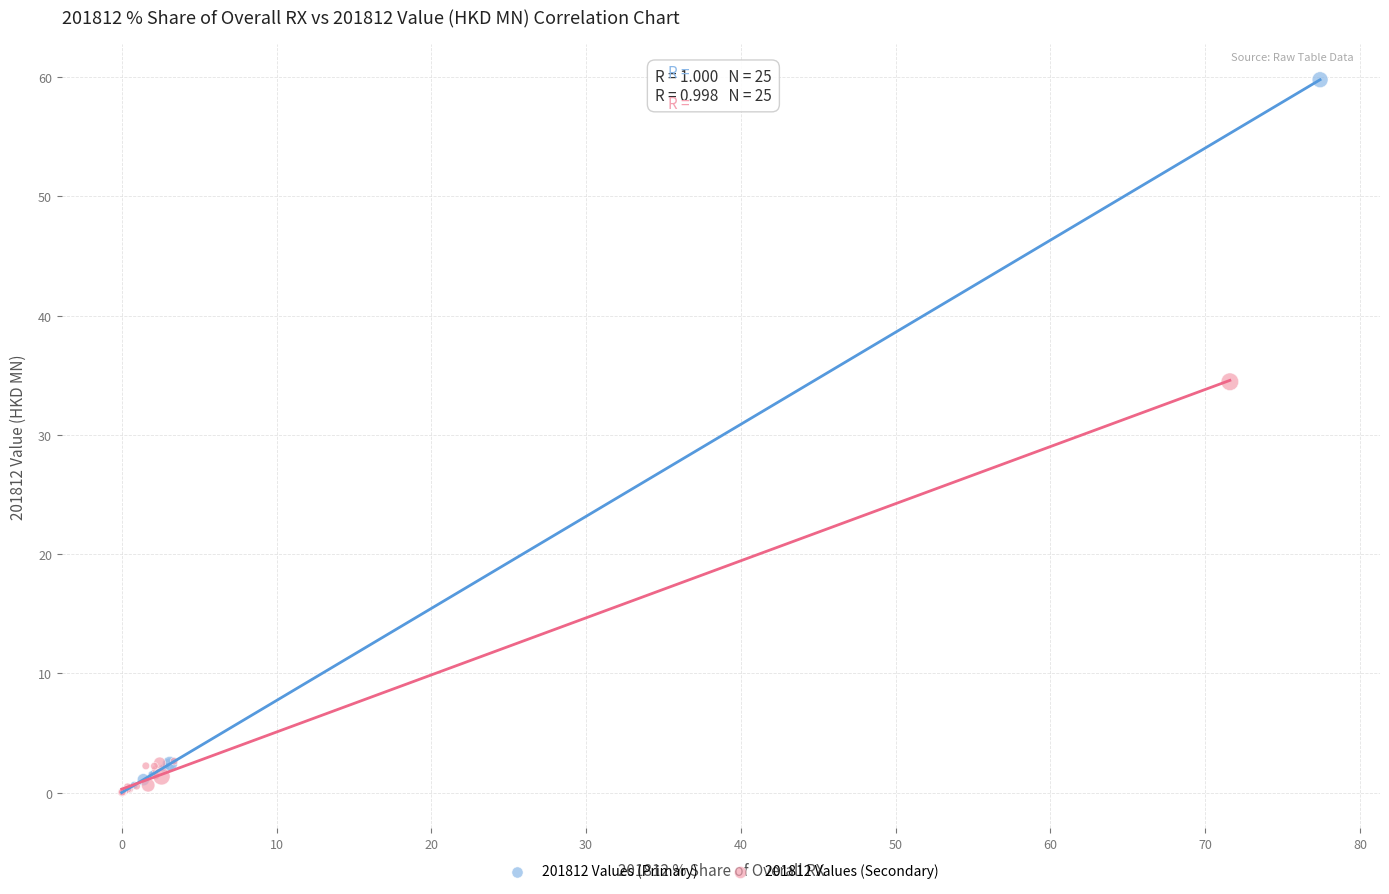

Which series has the widest spread of Y values?

201812 Values (Primary)